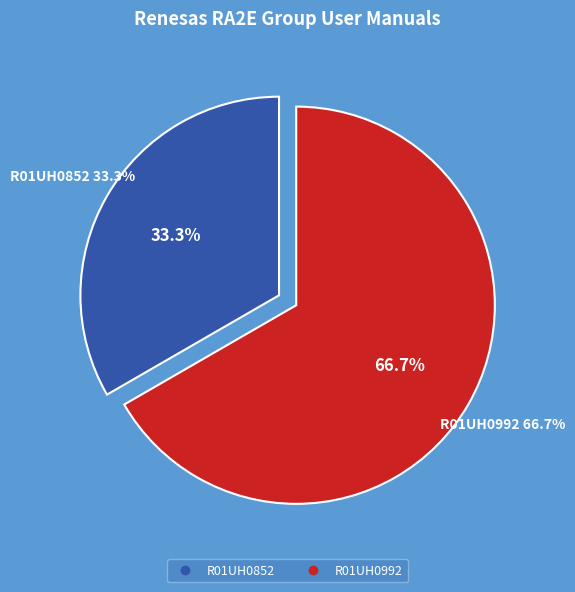

Which slice is the smallest?

R01UH0852